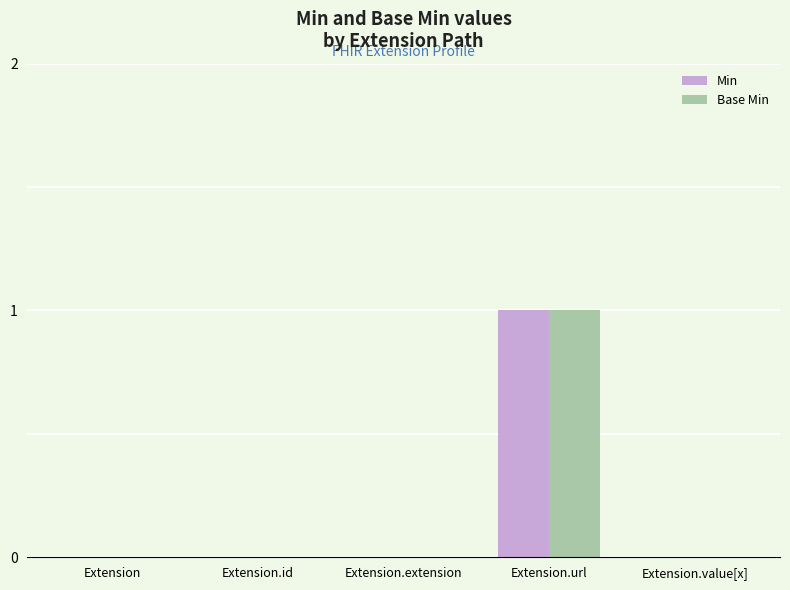

Are the bars horizontal?

No